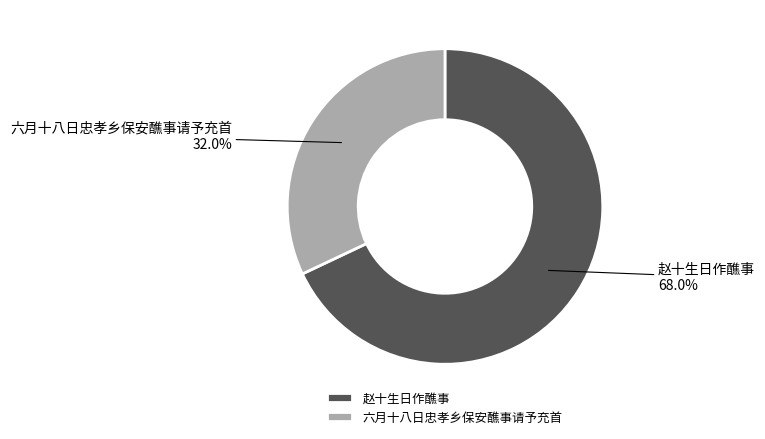

Which has a higher value, 赵十生日作醮事 or 六月十八日忠孝乡保安醮事请予充首?

赵十生日作醮事